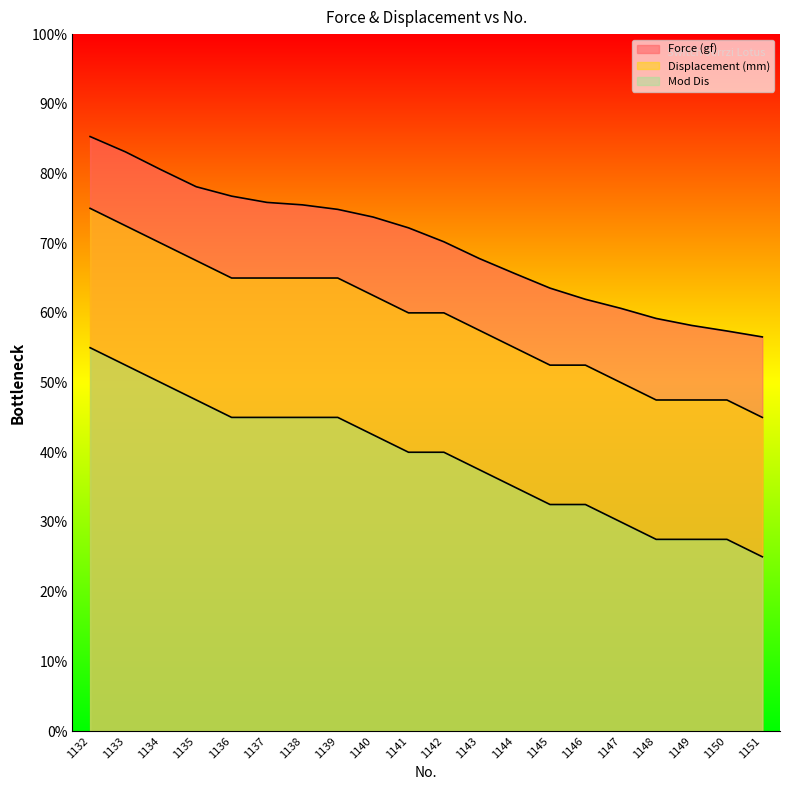

Is it true that Mod Dis equals 53.7 at 1136?

False